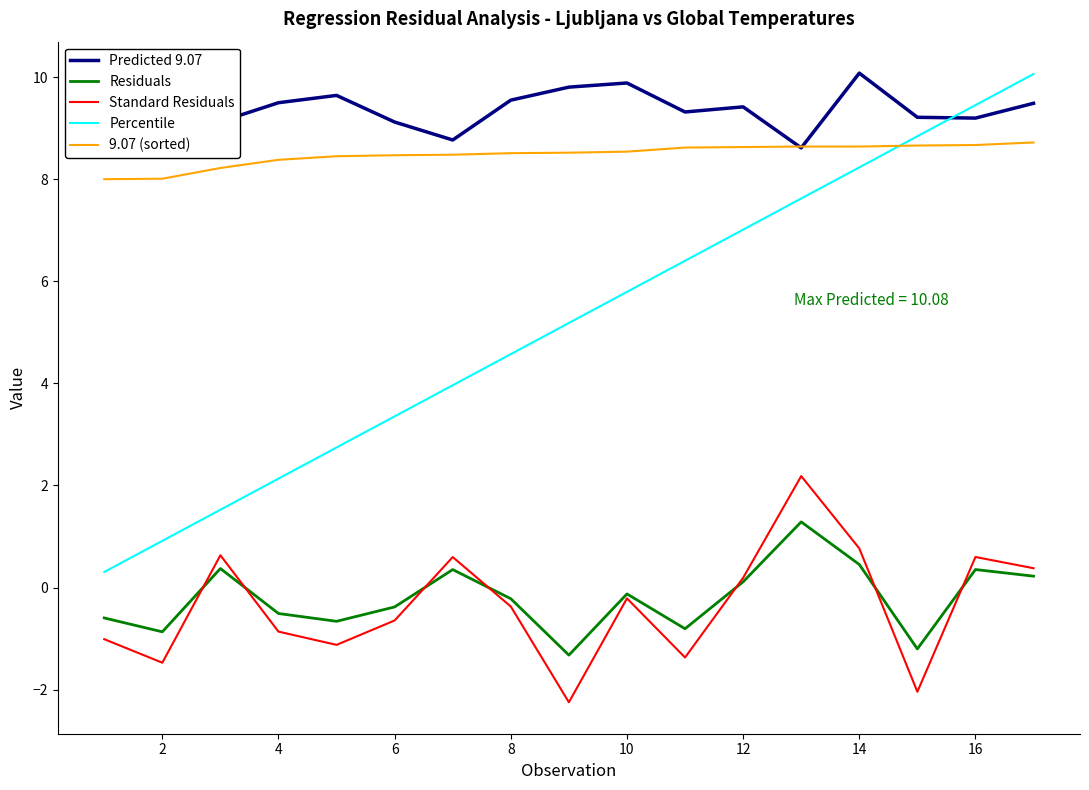

What is the lowest value of the 9.07 (sorted) series?

8.0